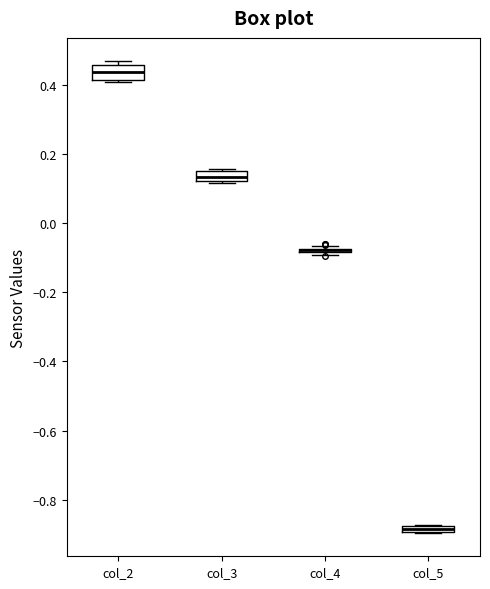

Where does the median line of the box for col_3 sit on the y-axis? The values are not printed on the chart, so give them approximately, as read against the axis.

0.14